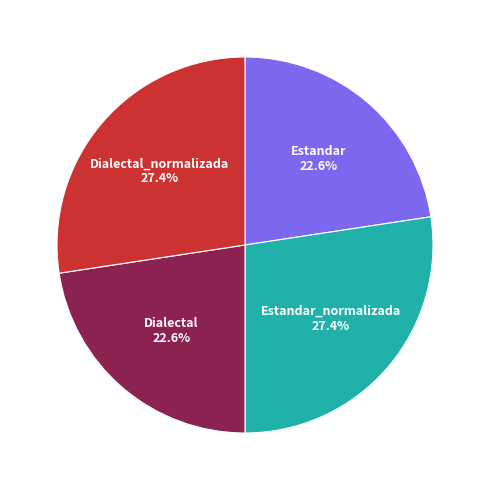

Does any single category account for the majority?

No